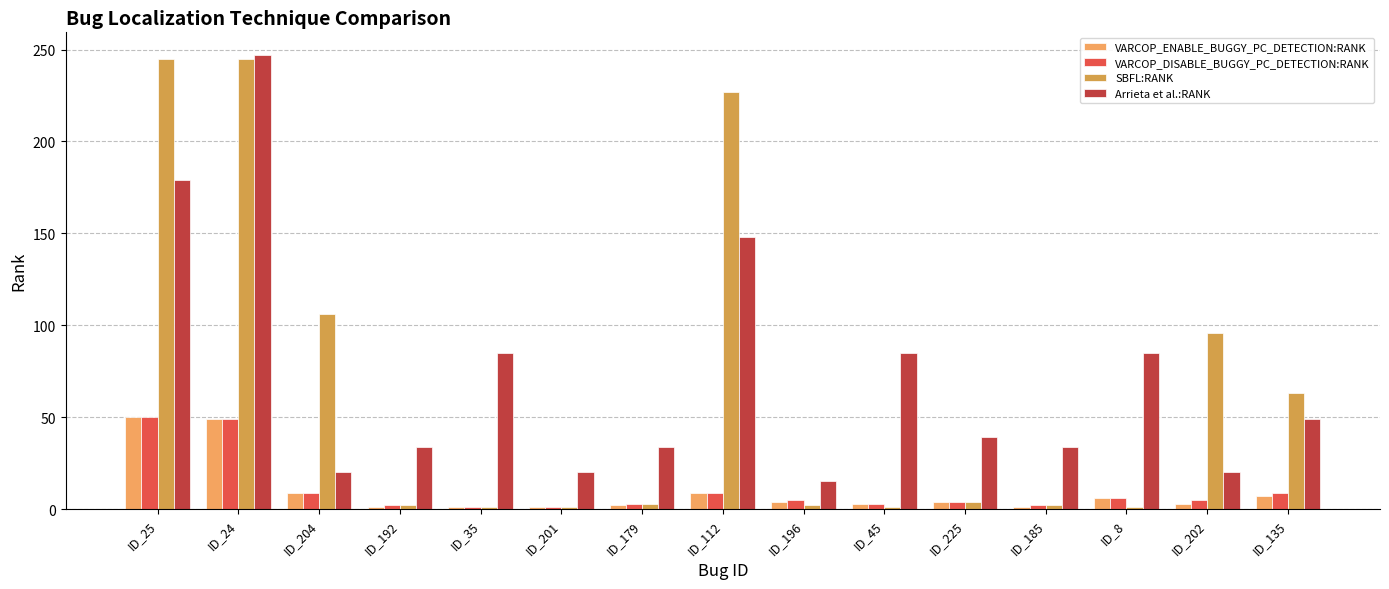

What is the total value across all series at ID_201?

23